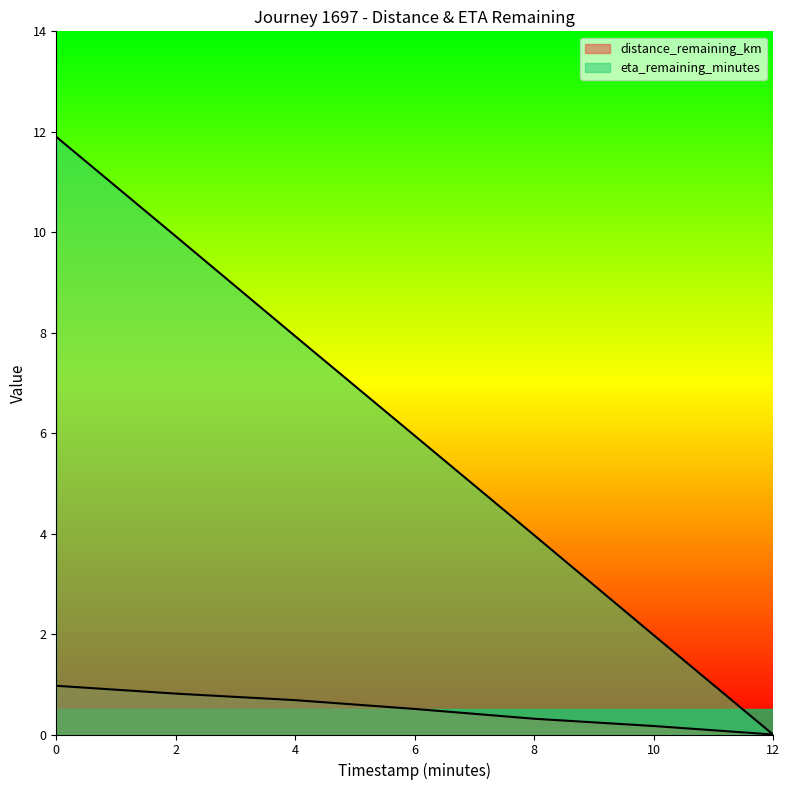

List the labels in order of eta_remaining_minutes value, largest first.

0.0, 2.0, 4.0, 6.0, 8.0, 10.0, 12.0